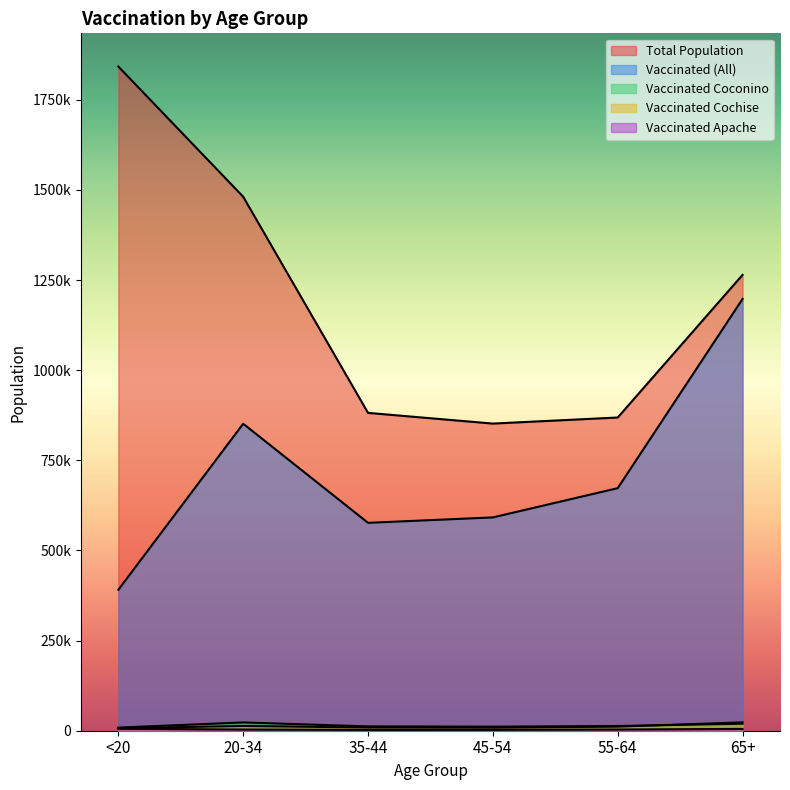

List the series in order of their peak value, highest first.

total_pop, vaccinated, vaccinated_Cochise, vaccinated_Coconino, vaccinated_Apache